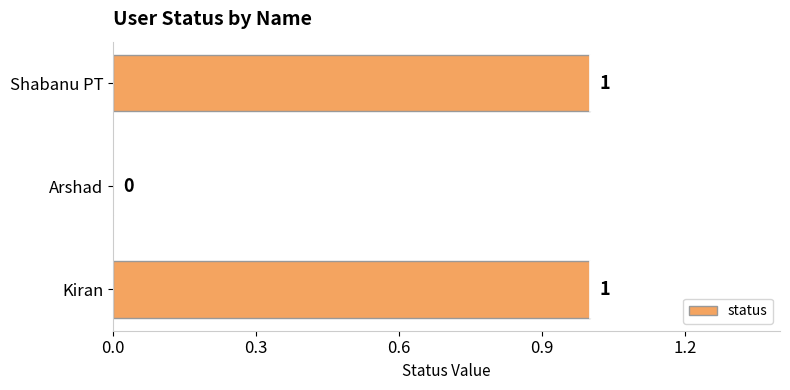

Reading top to bottom, what are all the values shown in this chart?

Shabanu PT=1	Arshad=0	Kiran=1